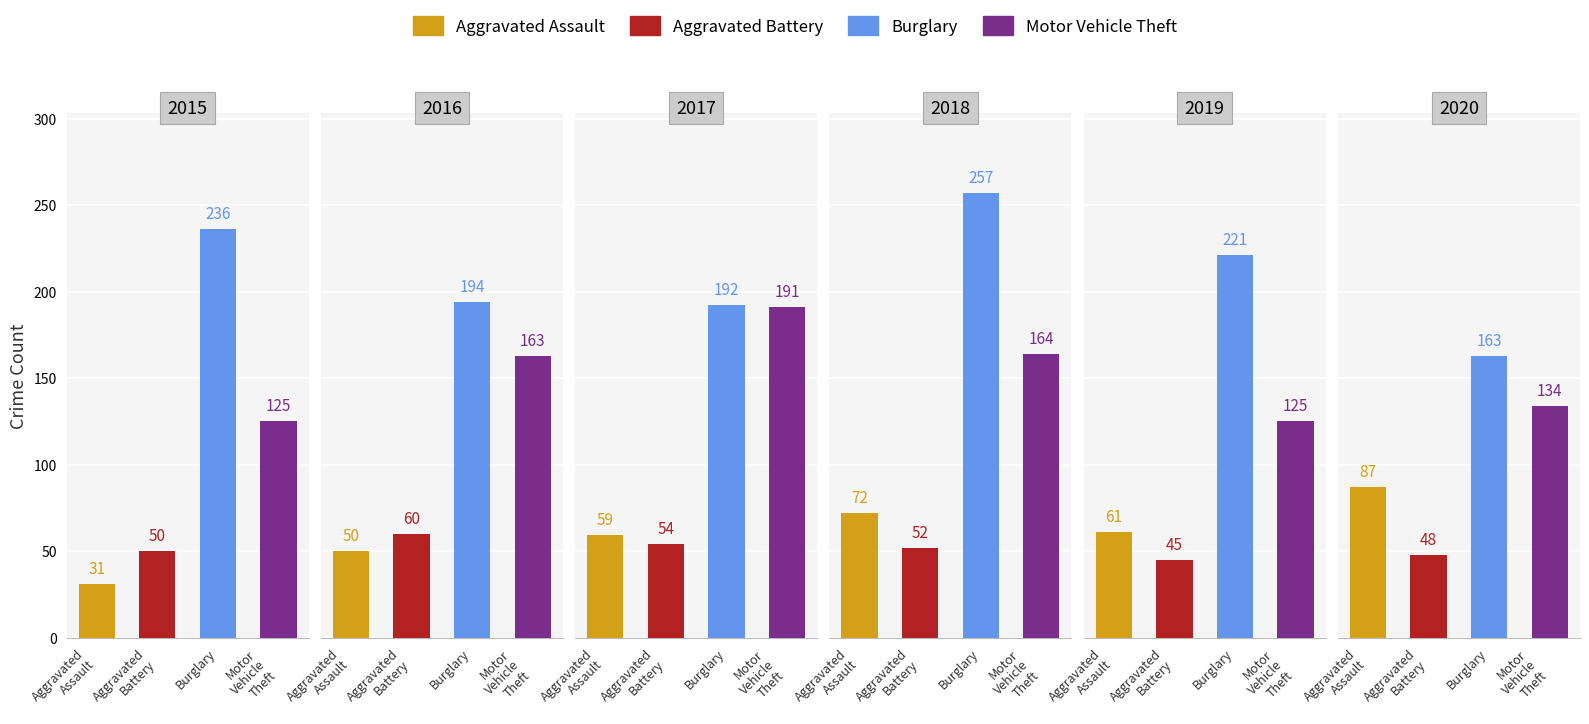

What are all the series names shown in the legend?

Aggravated Assault, Aggravated Battery, Burglary, Motor Vehicle Theft